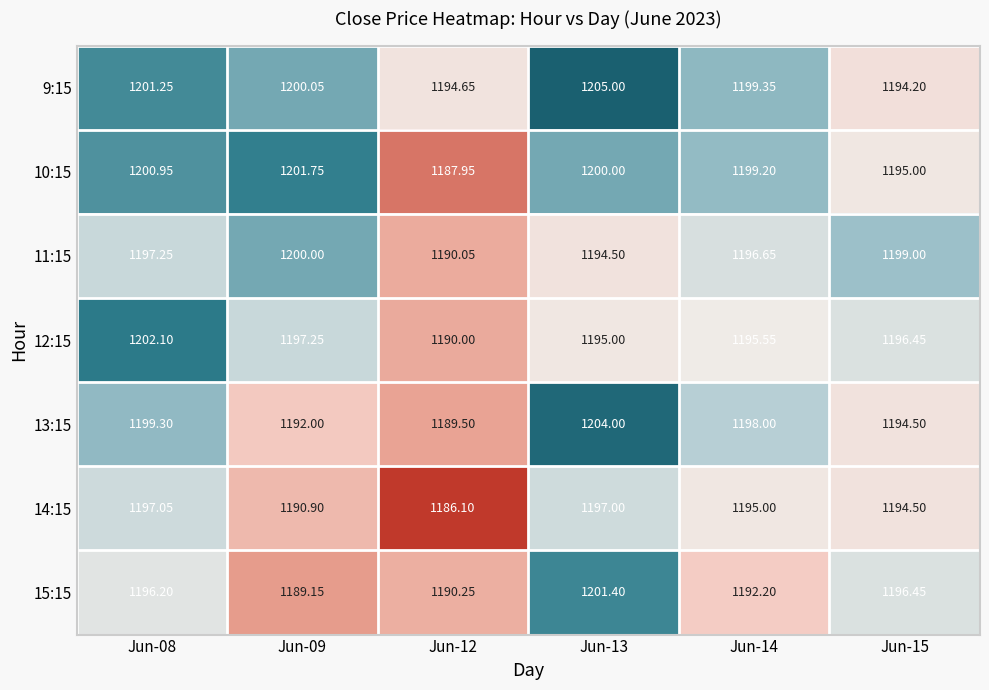

Is the value of 13:15 at Jun-13 greater than the value of 15:15 at Jun-12?

Yes